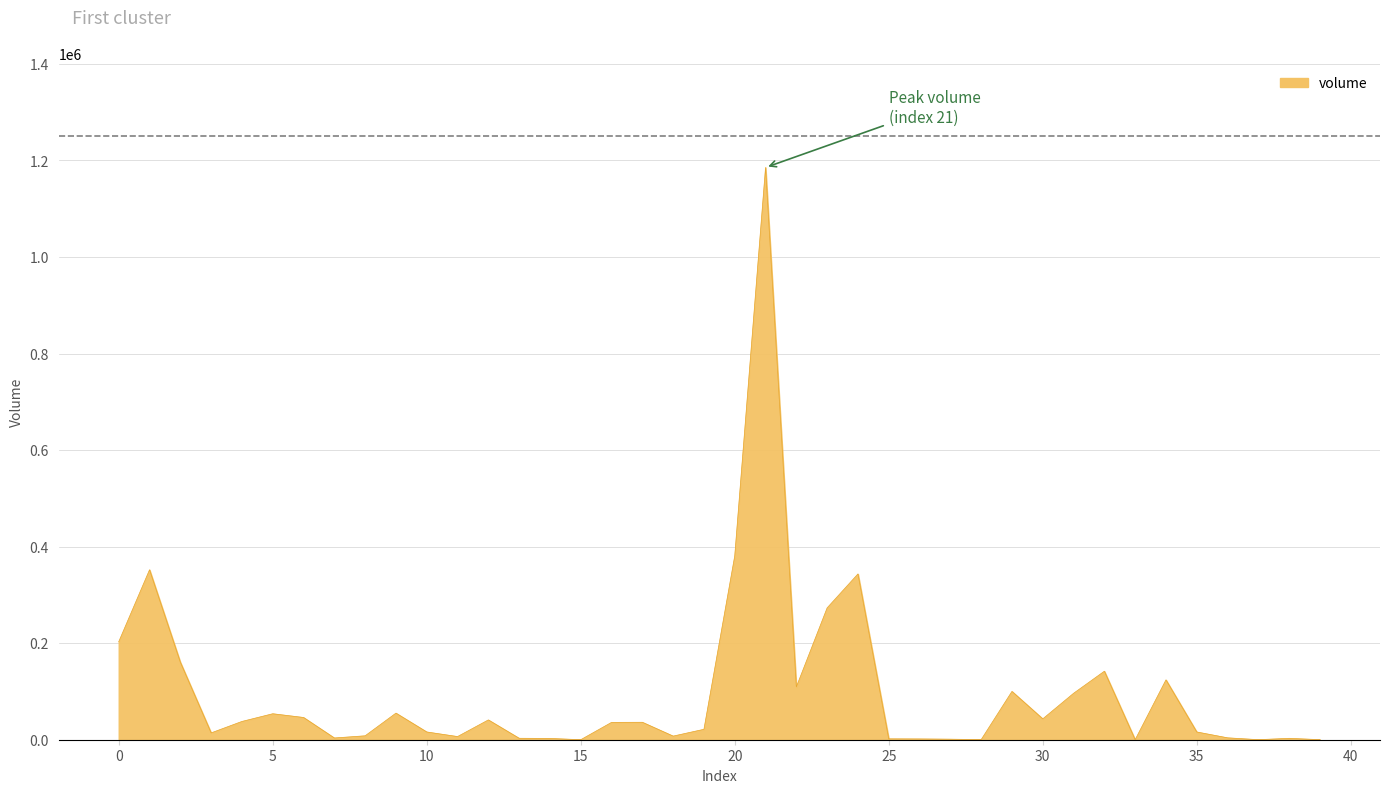

What is the maximum value shown in the chart?

1185533.1